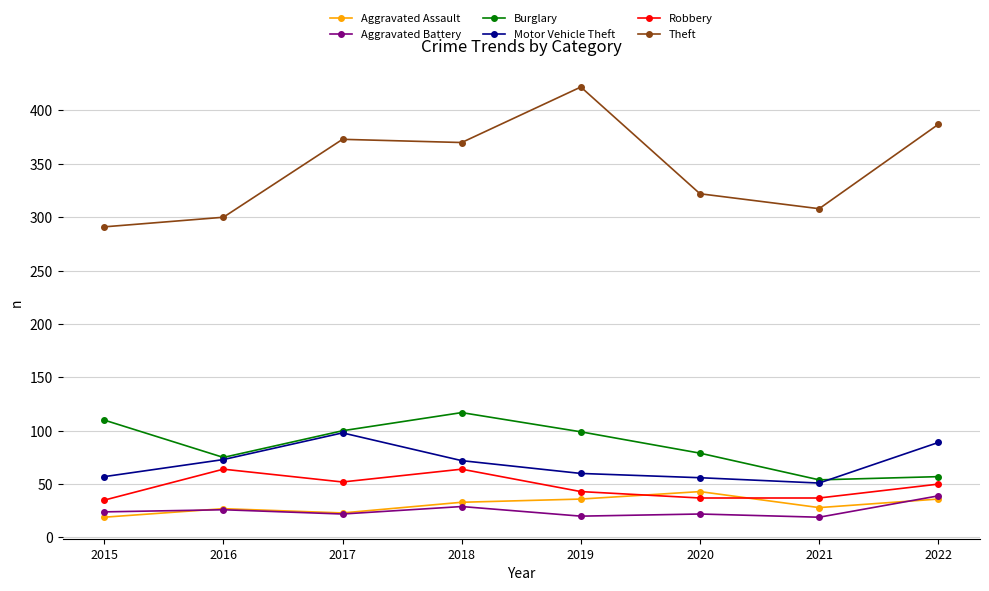

True or false: Motor Vehicle Theft has more than 2 points higher than both neighbors.

False